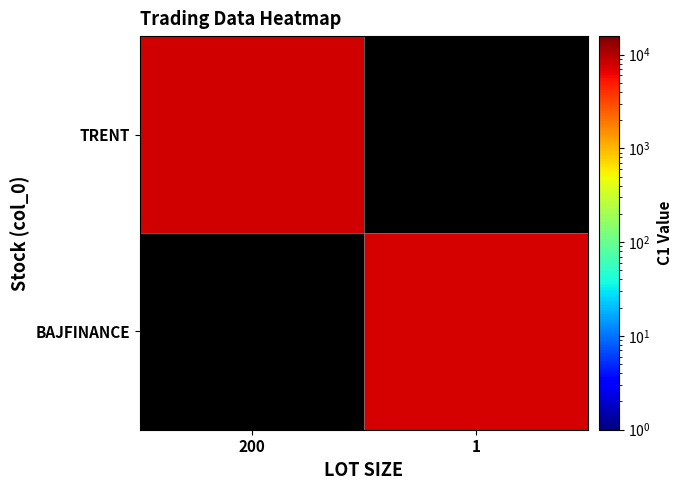

At which label is TRENT closest to 7870?

200